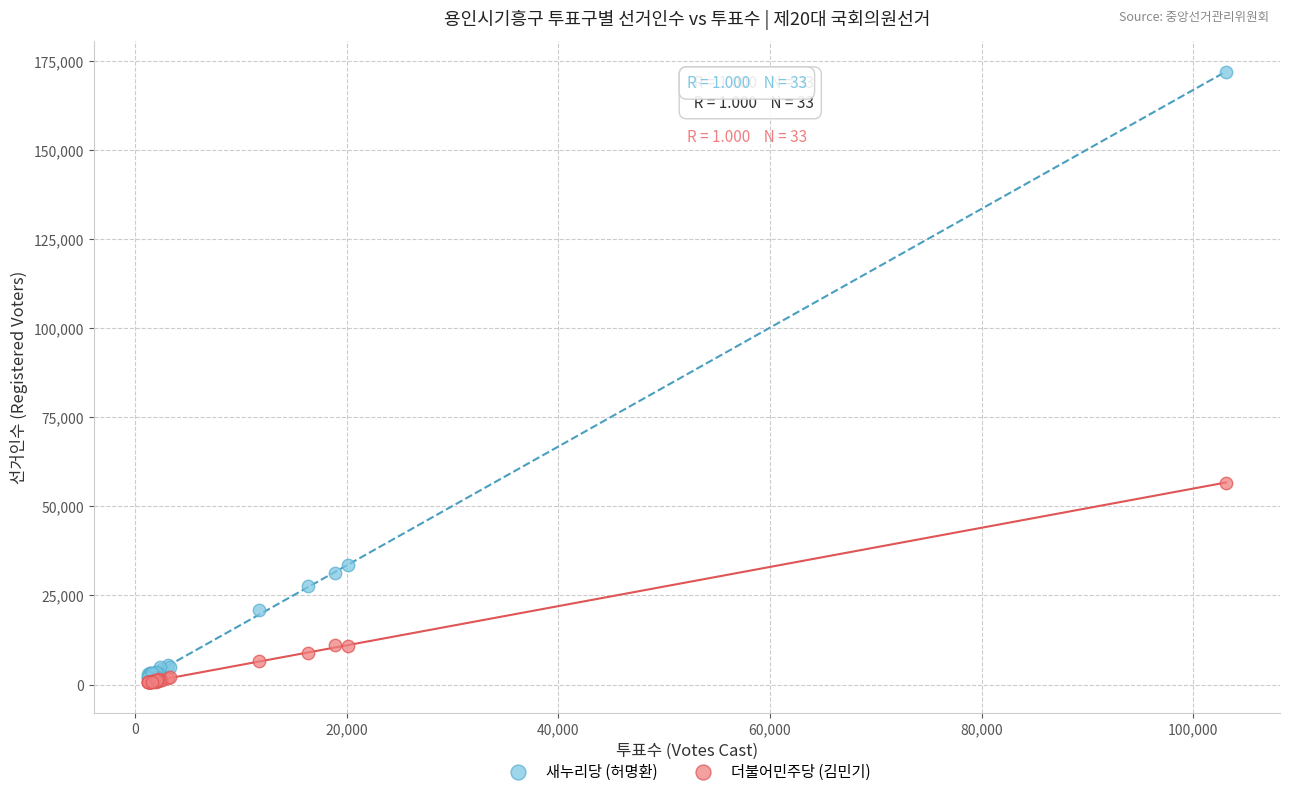

Across all series, what Y value is closest to 86211?

56653